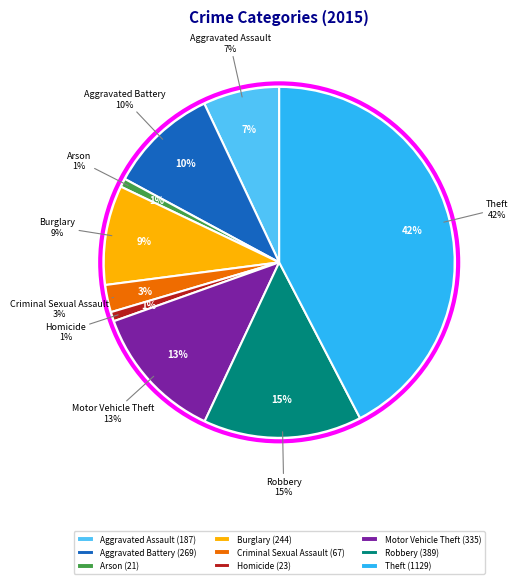

Combined, do Arson and Burglary account for over 50%?

No